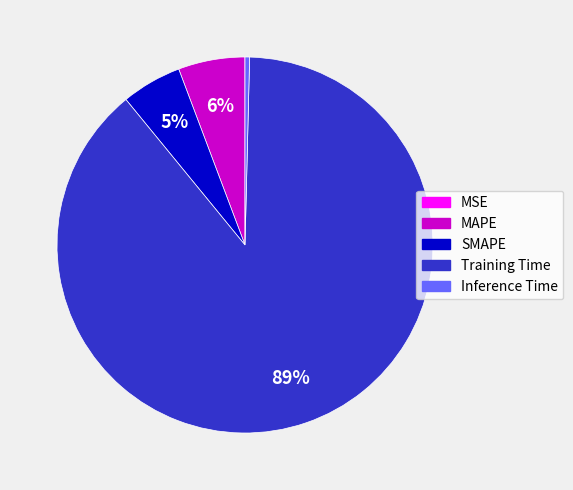

To the nearest percent, what is the difference between the largest and smallest slice percentages?

89%